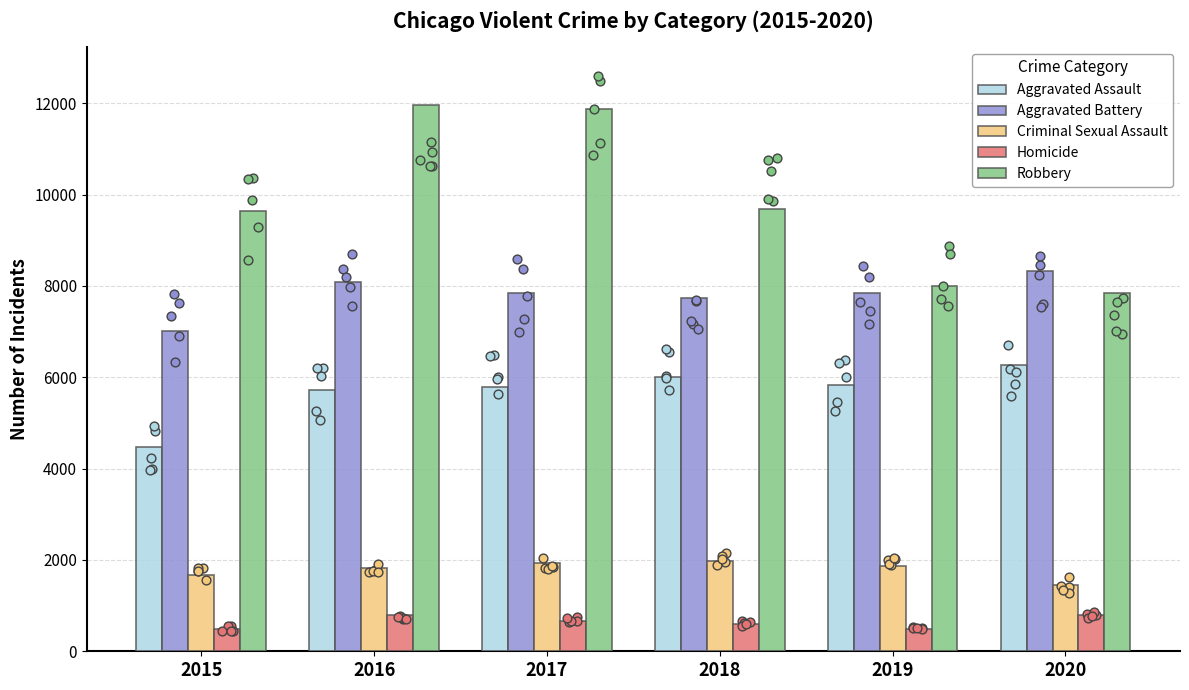

What is the total value across all series at 2019?

24065